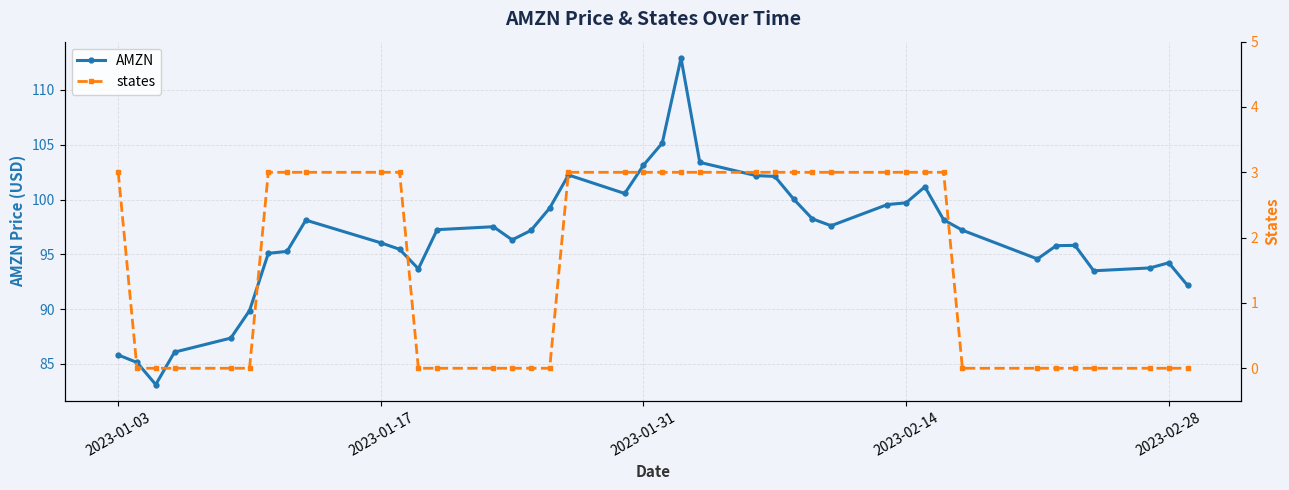

At how many categories does at least one series exceed 66?

40